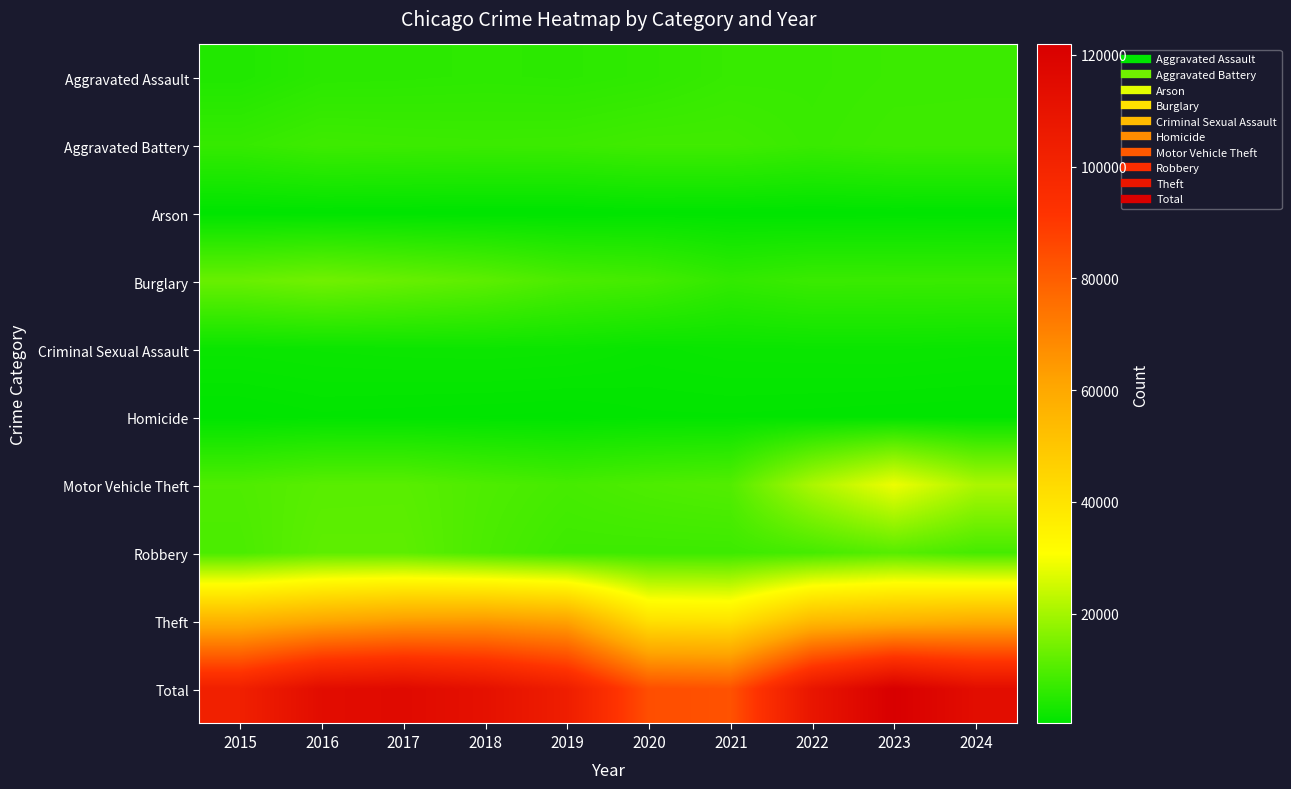

List the series in order of their peak value, lowest first.

Arson, Homicide, Criminal Sexual Assault, Aggravated Assault, Aggravated Battery, Robbery, Burglary, Motor Vehicle Theft, Theft, Total